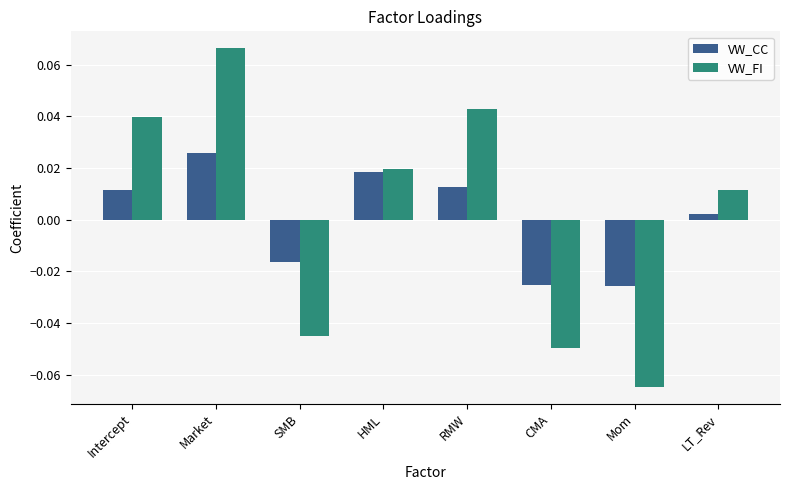

Rank the series by their maximum value, from lowest to highest.

VW_CC, VW_FI